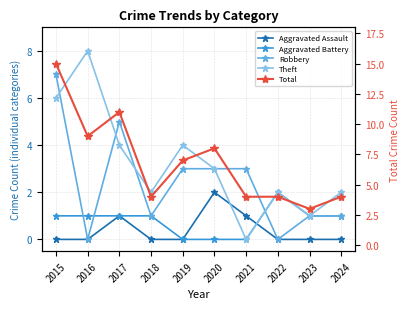

Where is Total nearest to the value 9?

2016